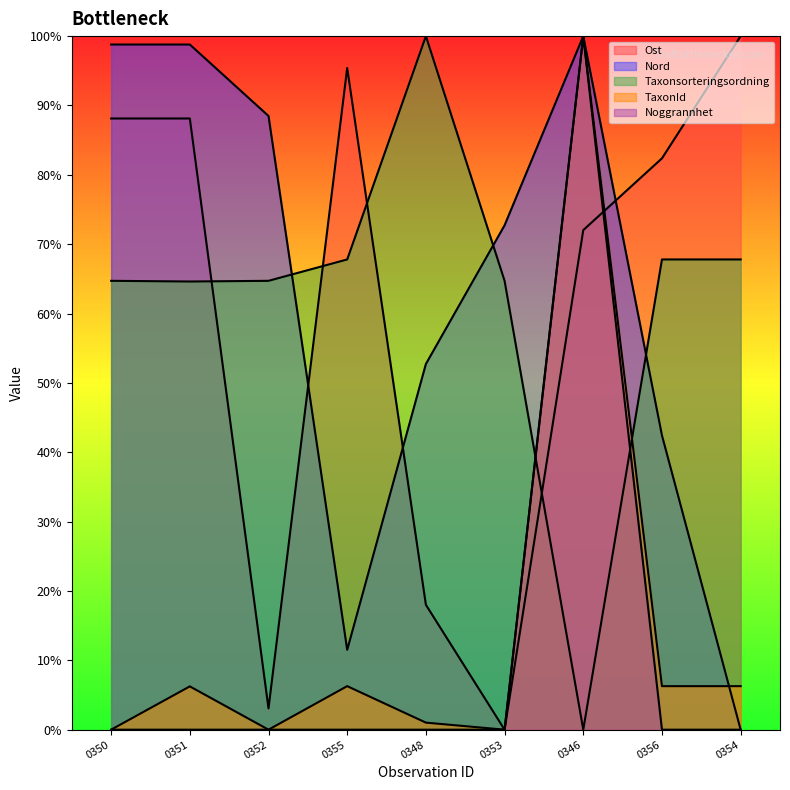

Between 0355 and 0354, which series saw the biggest shift?

Nord